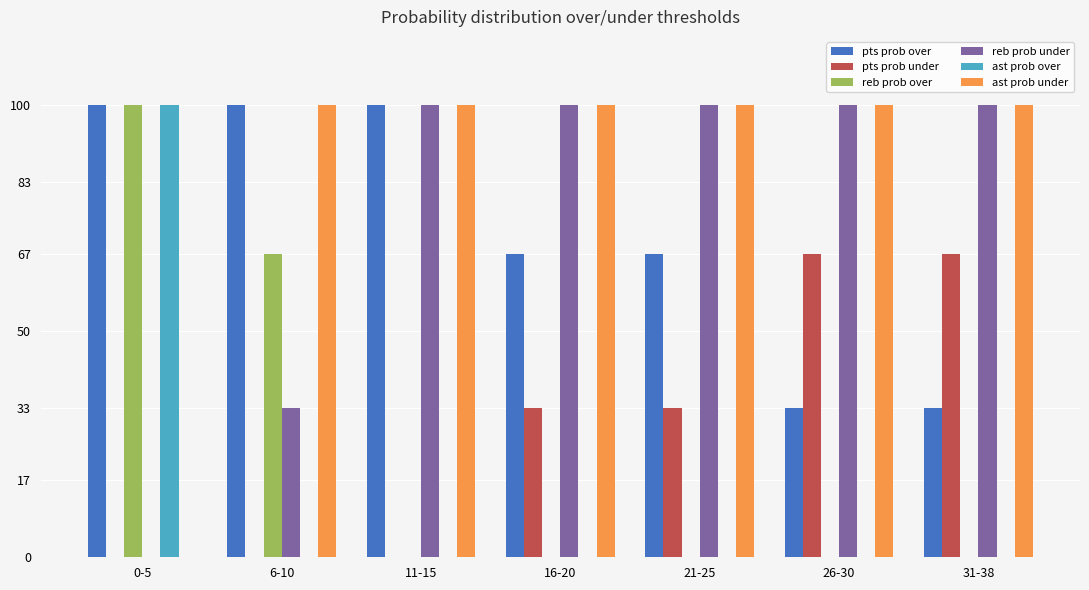

The reb prob under series shows 100 at 21-25. True or false?

True